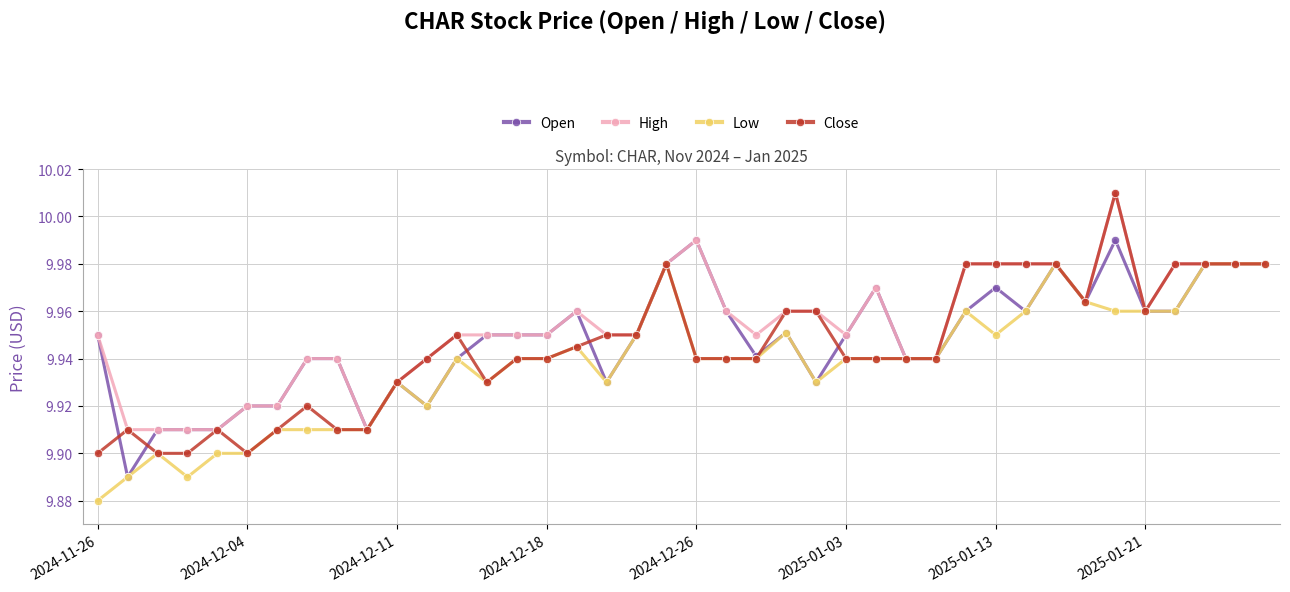

True or false: Open has more than 0 points higher than both neighbors.

True